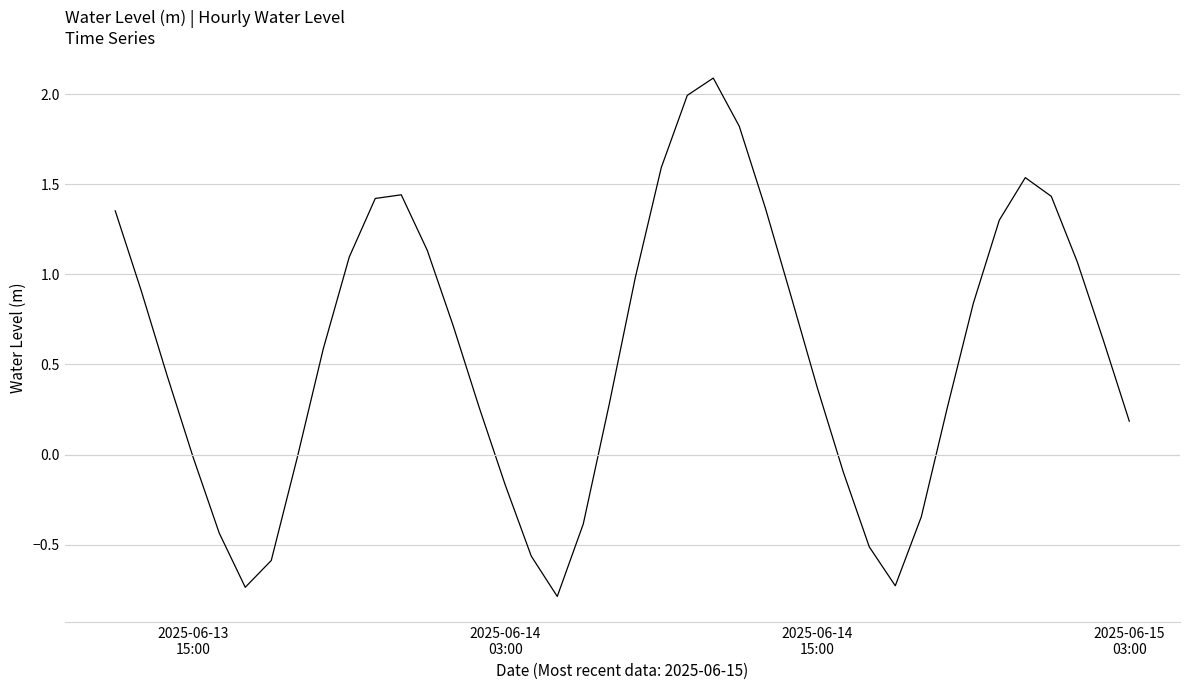

What is the minimum value shown in the chart?

-0.8